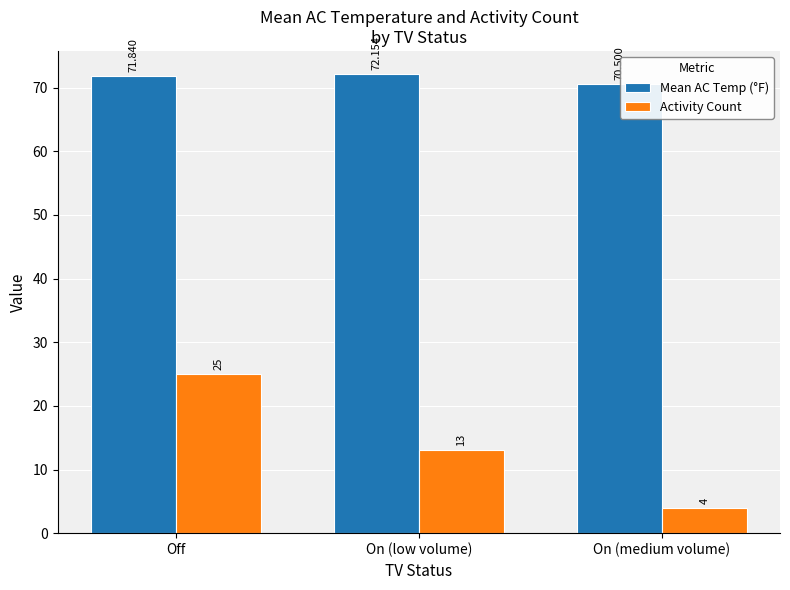

At how many categories does at least one series exceed 5?

3